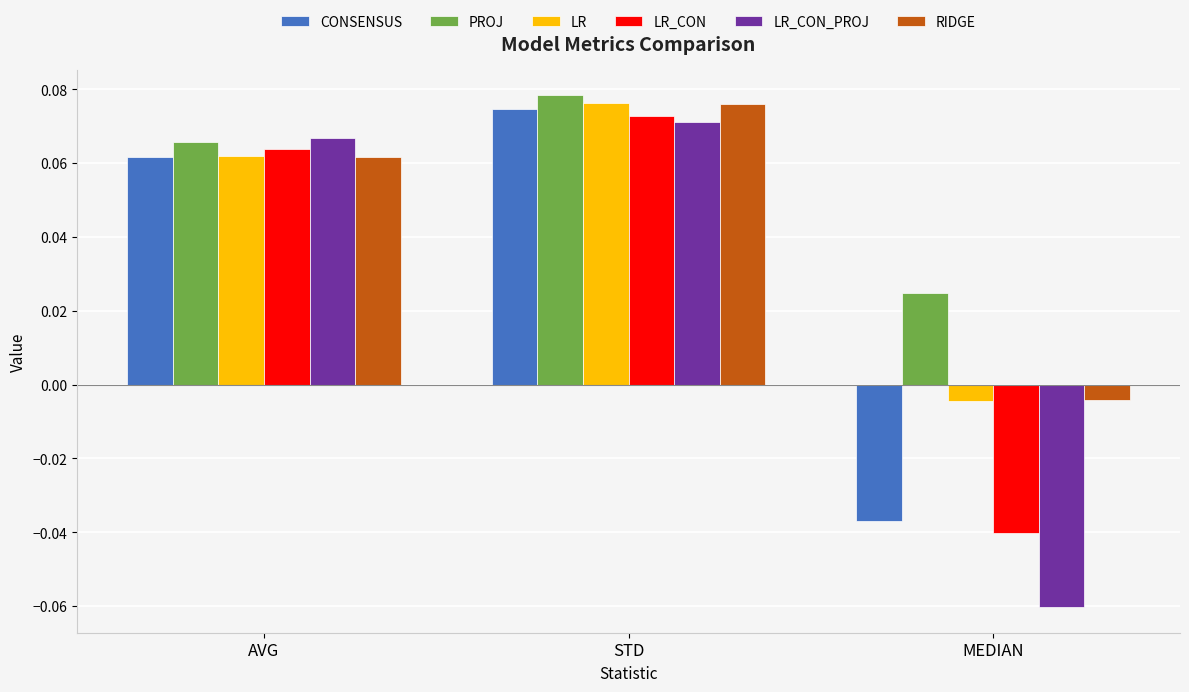

At which category is the sum across all series the highest?

STD